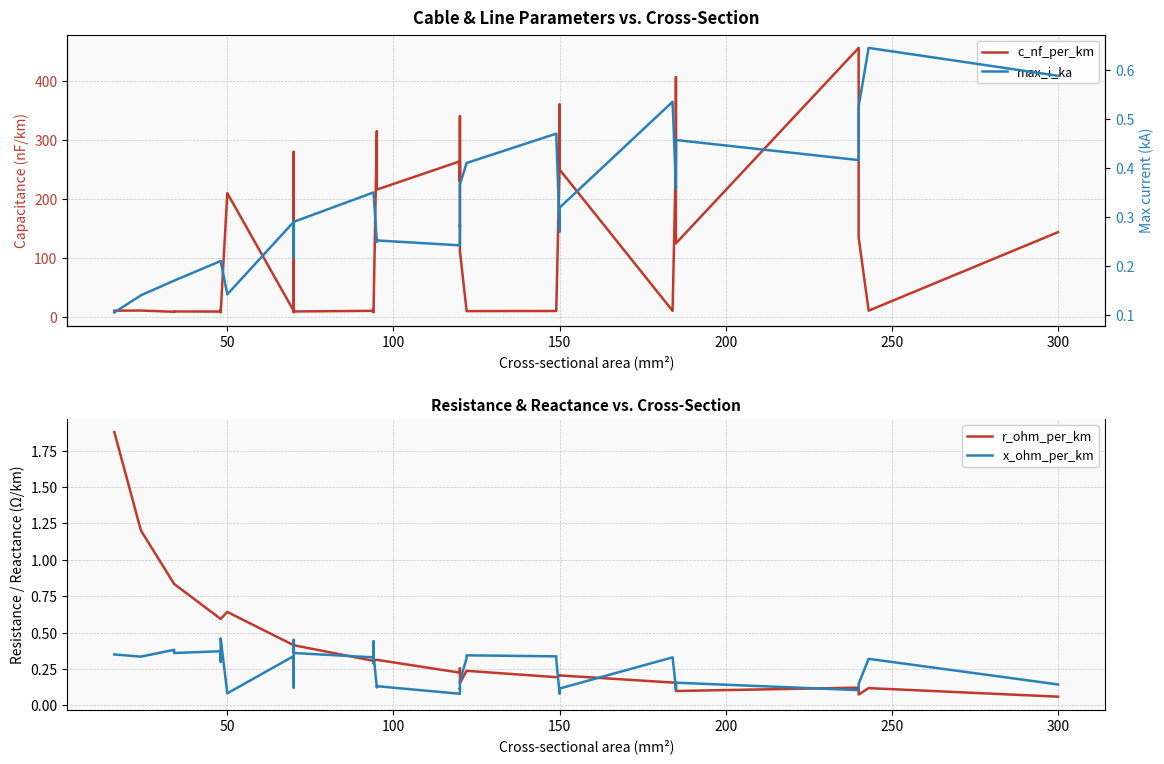

Does the chart have visible grid lines?

Yes